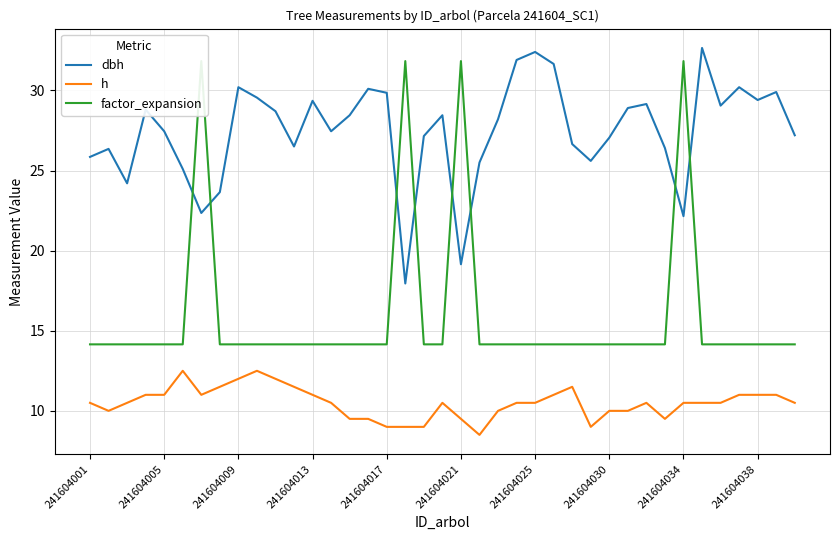

What is the minimum value for h?

8.5